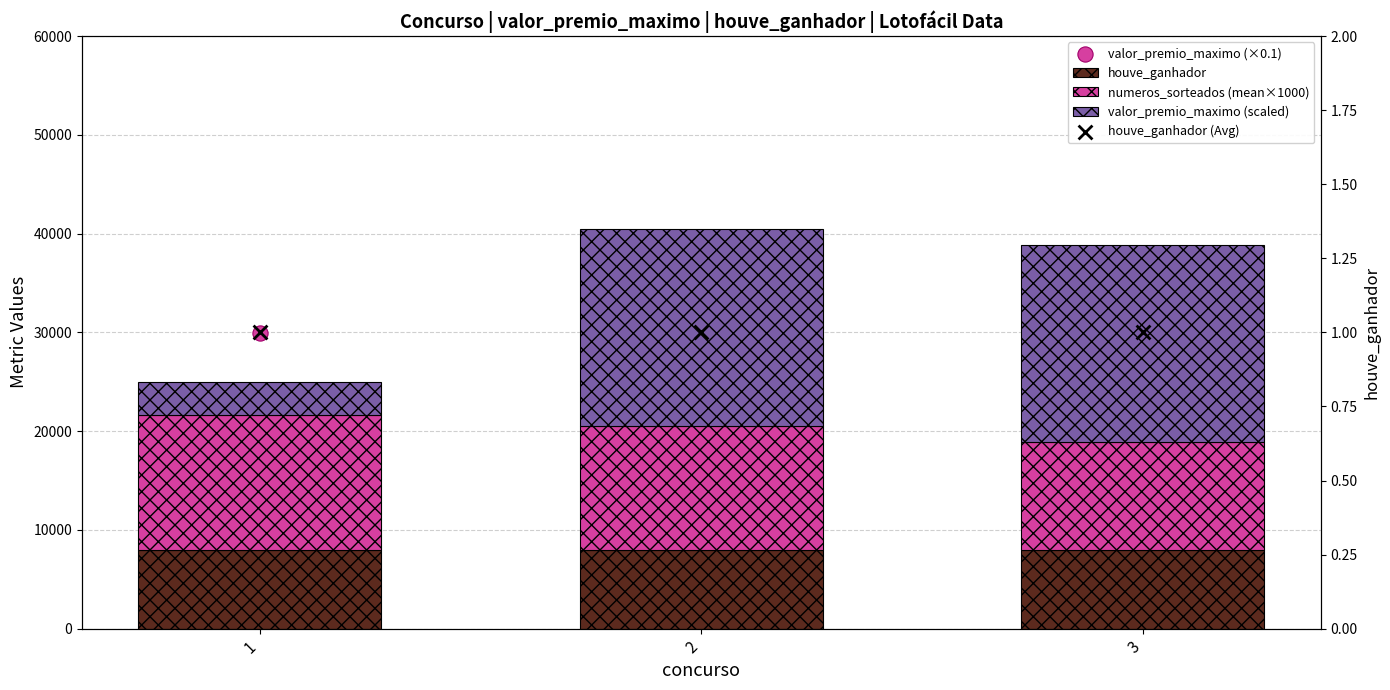

What is the total value across all series at 1?

54965.3